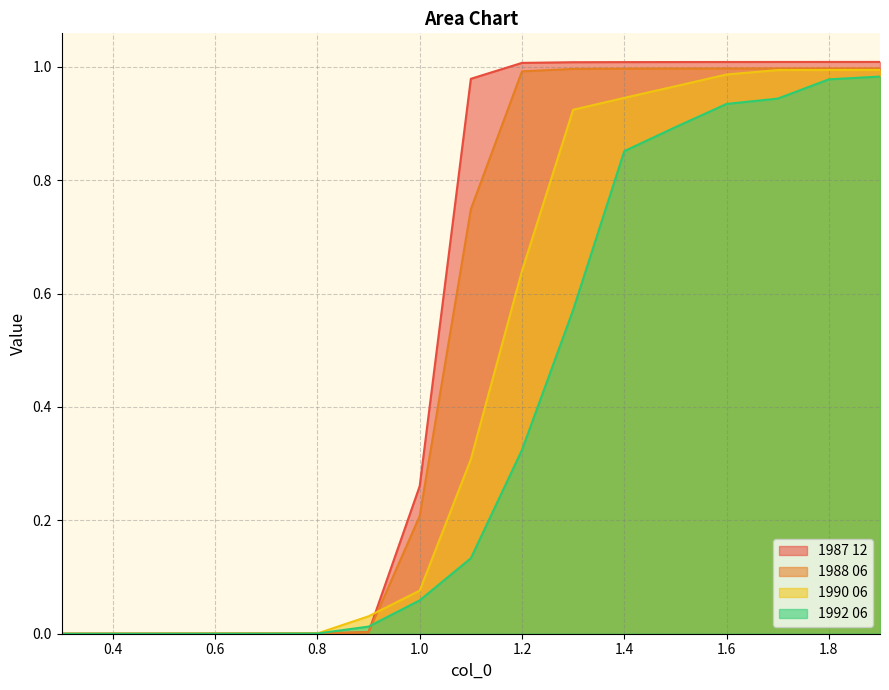

How many intersections are there between 1988 06 and 1990 06?

2